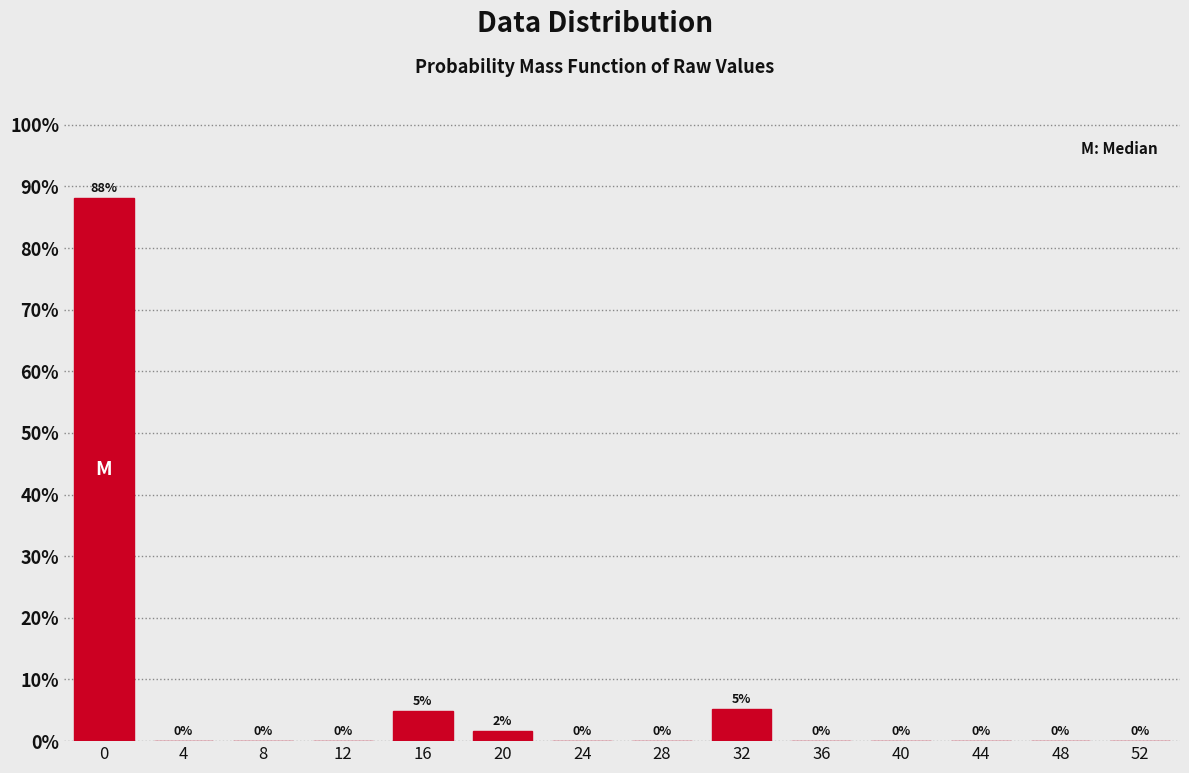

The value at 32 is 5.2. True or false?

True